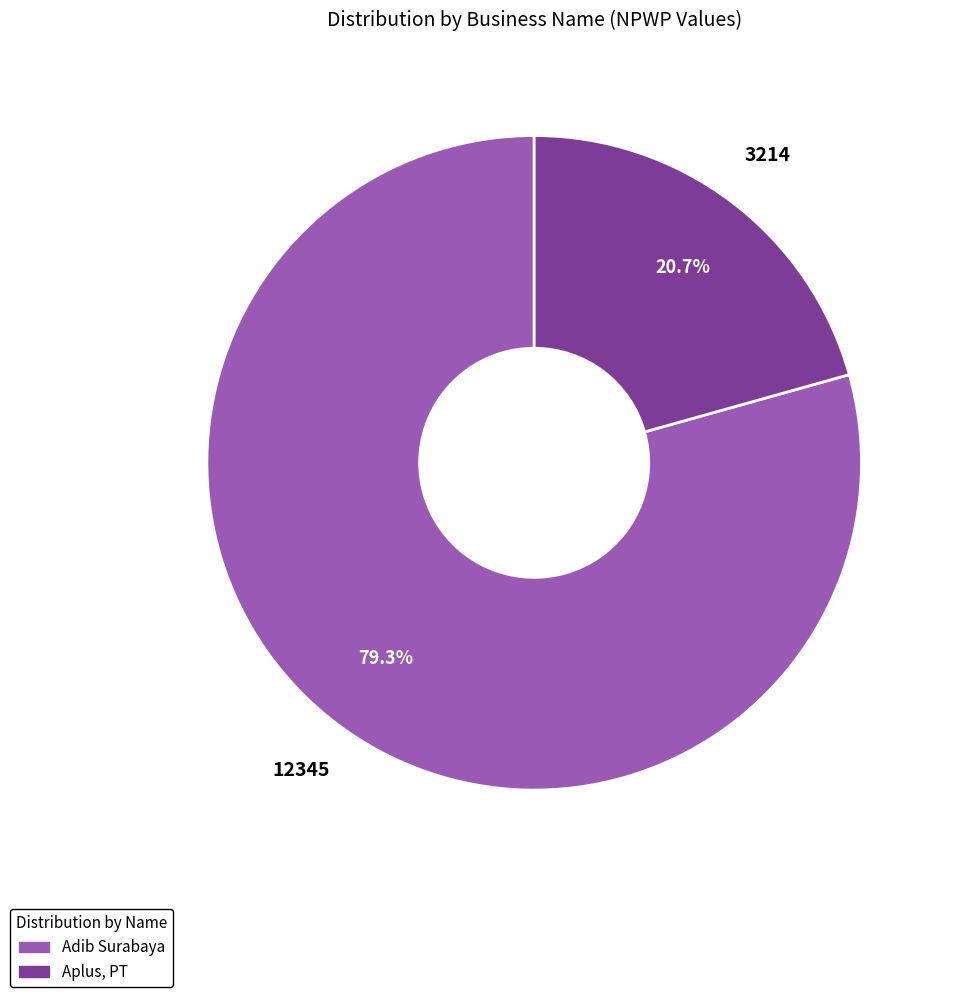

To the nearest percent, what is the difference between the Aplus, PT and Adib Surabaya slice percentages?

59%